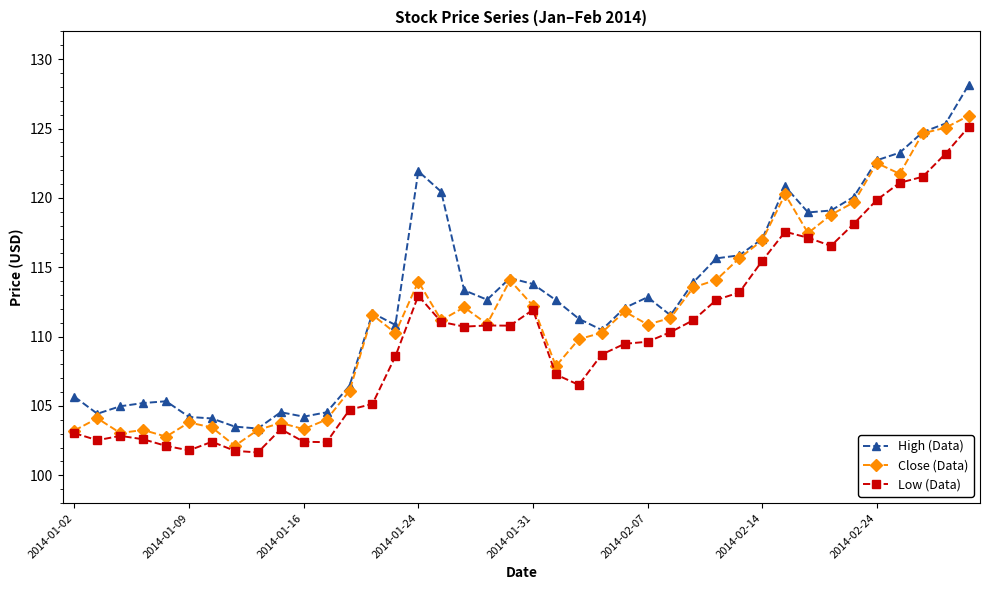

What is the value of the Low (Data) point at the 6th from the left?

101.8